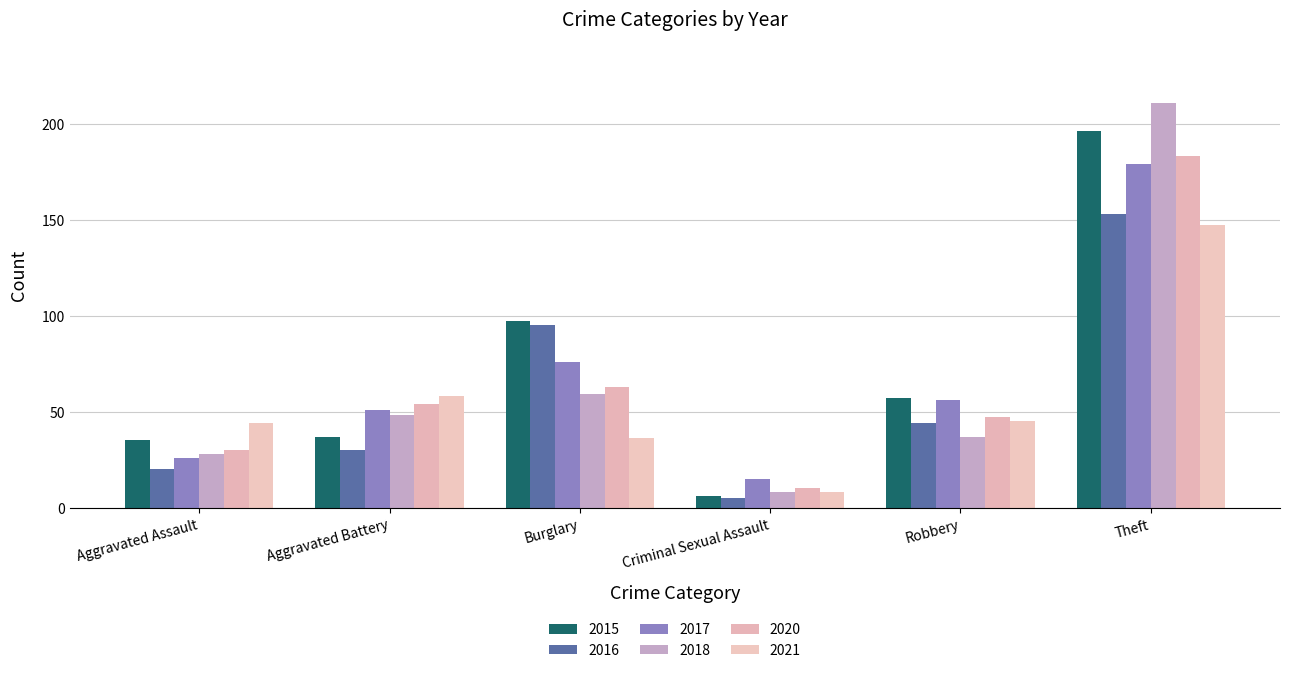

At which label is 2021 closest to 77?

Aggravated Battery